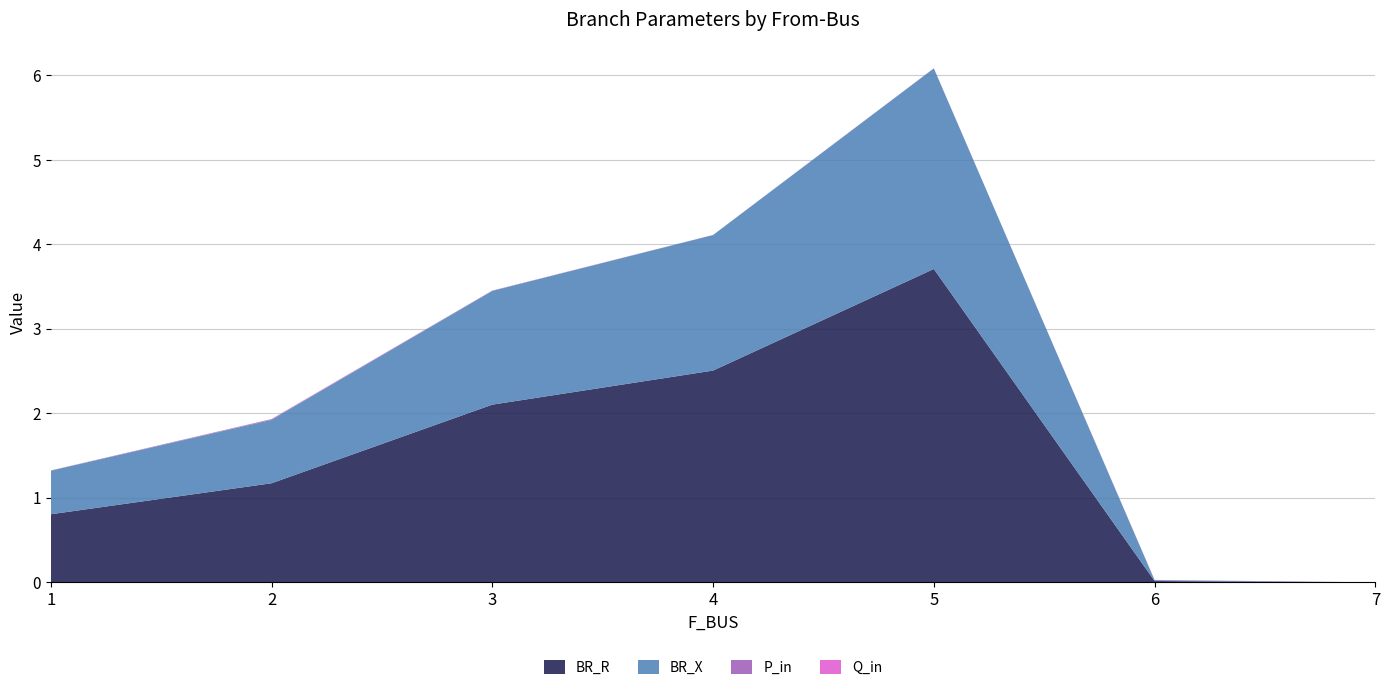

Reading left to right, list all the values displayed in this chart.

BR_R: 1=0.8	2=1.2	3=2.1	4=2.5	5=3.7	6=0.0	7=0.0
BR_X: 1=0.5	2=0.8	3=1.3	4=1.6	5=2.4	6=0.0	7=0.0
P_in: 1=0.0	2=0.0	3=0.0	4=0.0	5=0.0	6=0.0	7=0.0
Q_in: 1=0.0	2=0.0	3=0.0	4=0.0	5=0.0	6=0.0	7=0.0